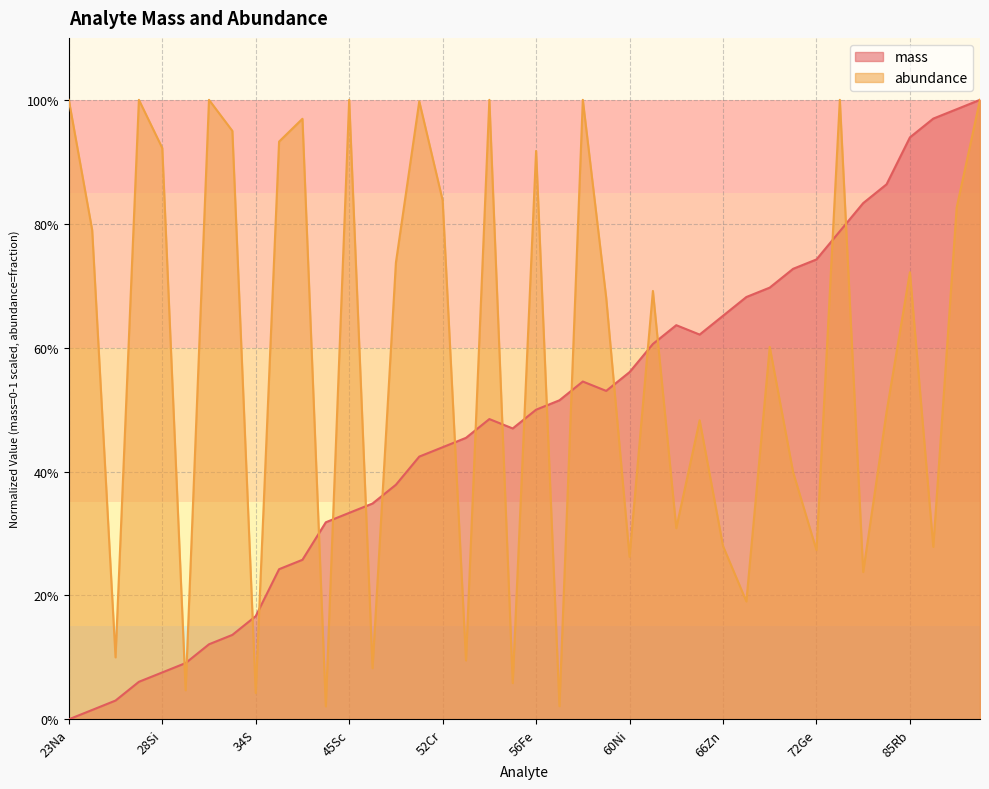

Which has a higher value, 60Ni or 46Ti?

60Ni